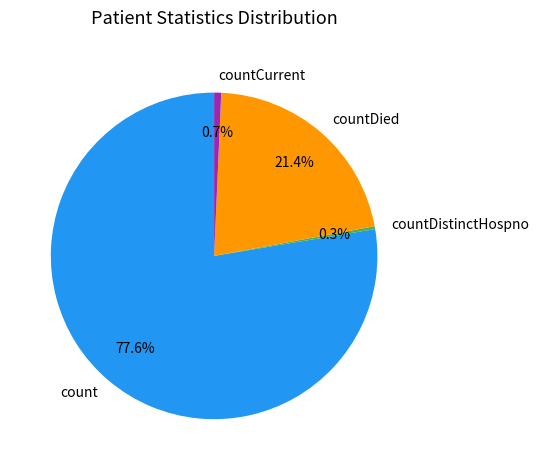

To the nearest percent, what is the difference between the largest and smallest slice percentages?

77%